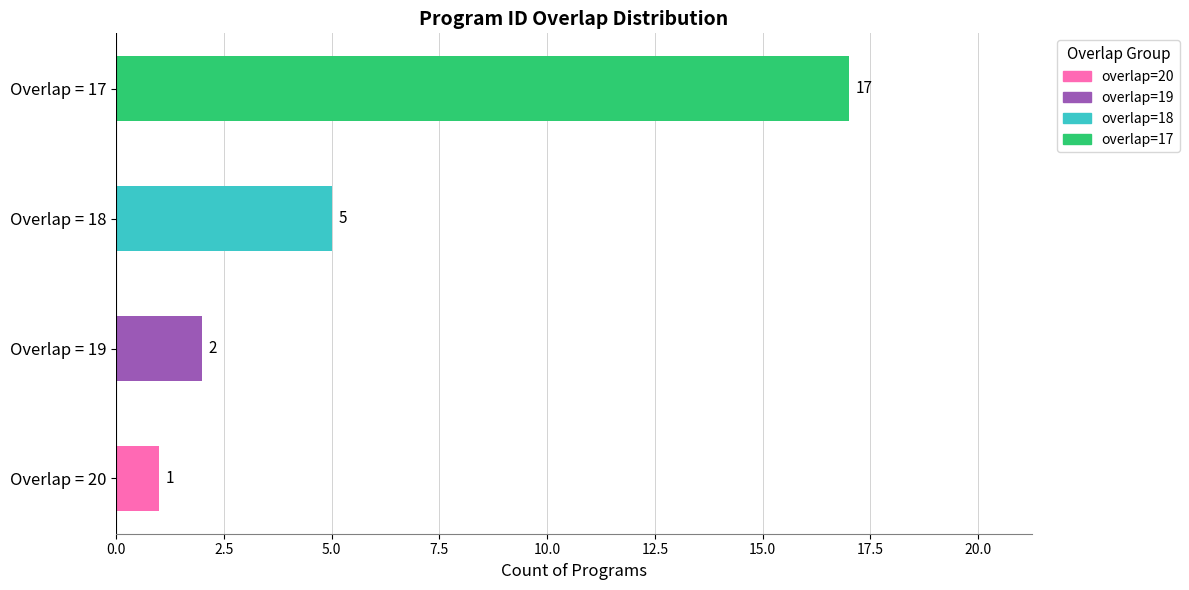

How many series are shown in this chart?

1